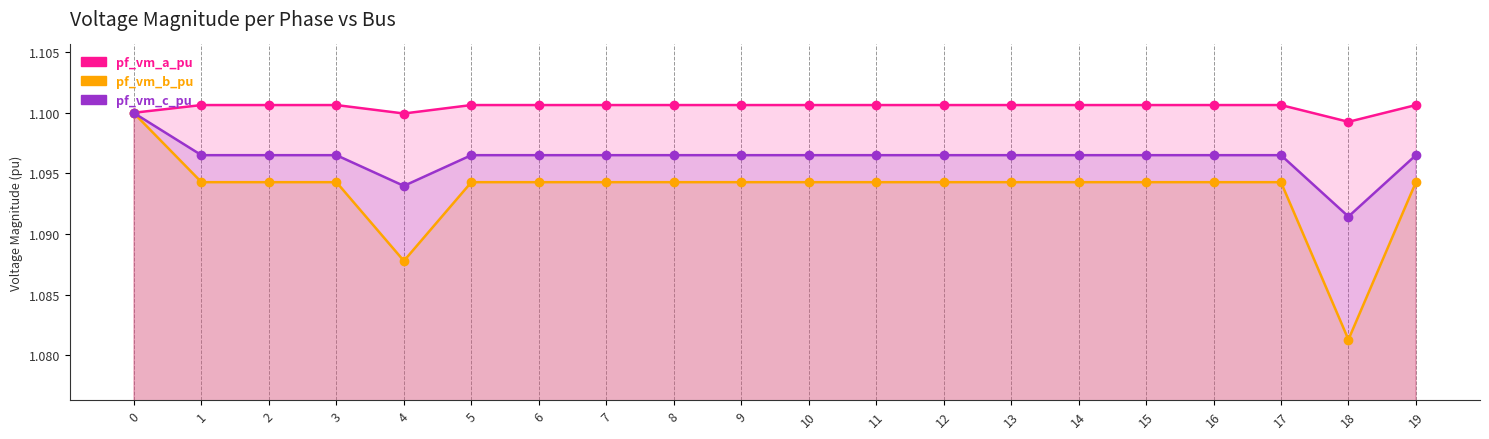

How many interior local peaks does the pf_vm_c_pu series have?

2